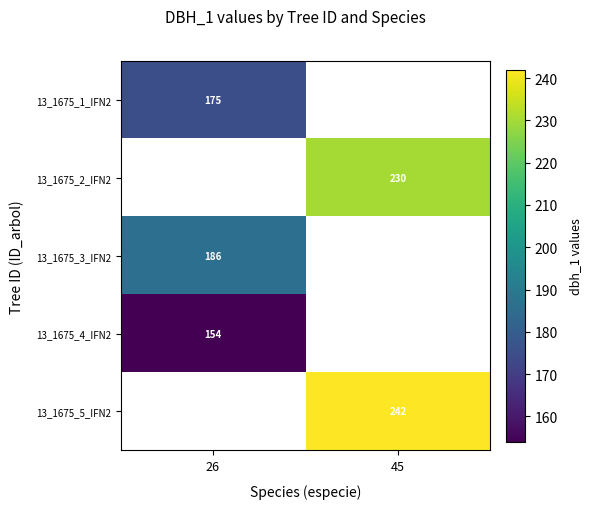

The 13_1675_1_IFN2 series shows 303 at 26. True or false?

False